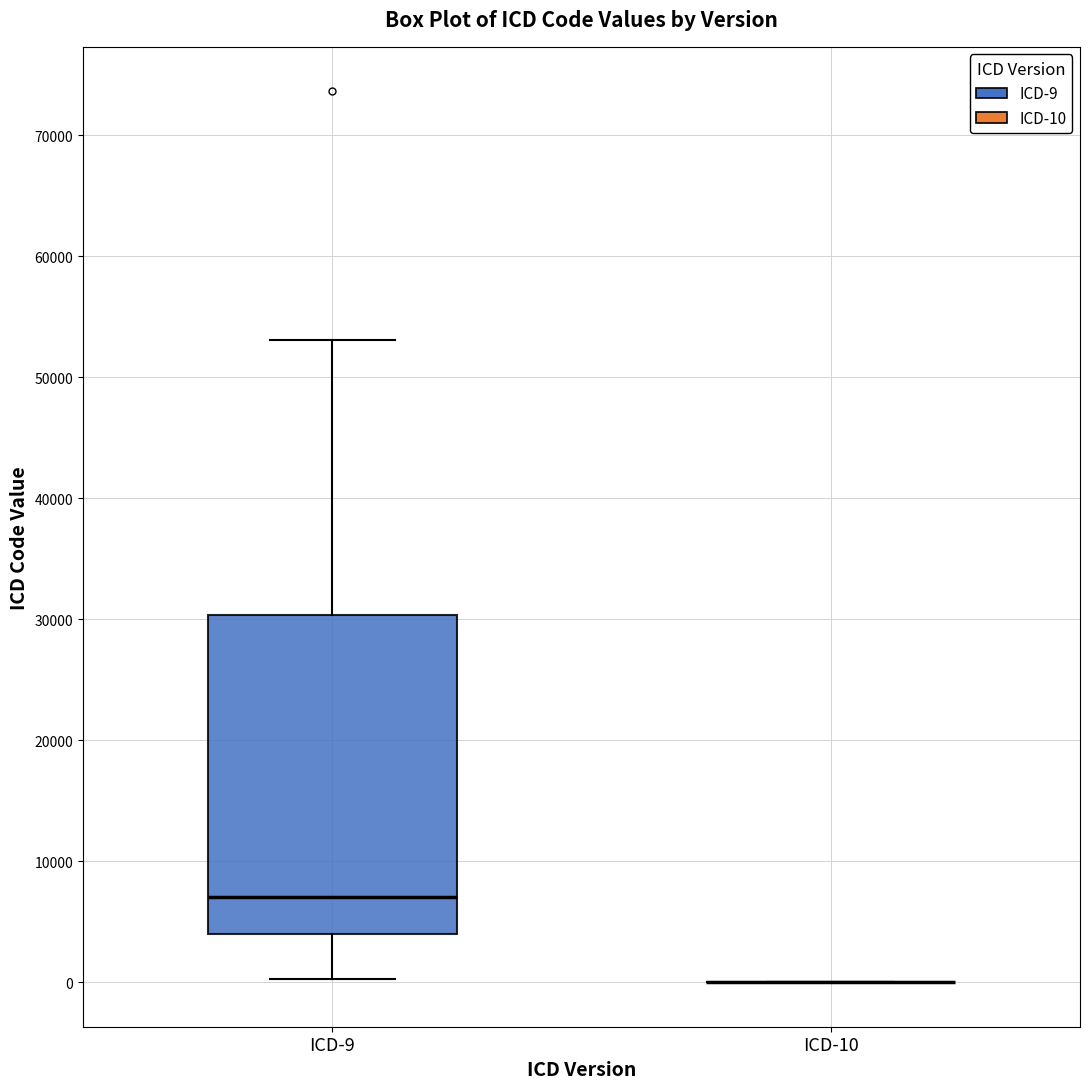

Reading left to right, read every box against the y-axis: the position of its median line, the range the box covers, and the ends of its whiskers. The values are not printed on the chart, so give them approximately, as read against the axis.

ICD-9: median 7000, box 4000 to 30000, whiskers 0 to 53000
ICD-10: box collapsed to a line at 0, whiskers 0 to 0